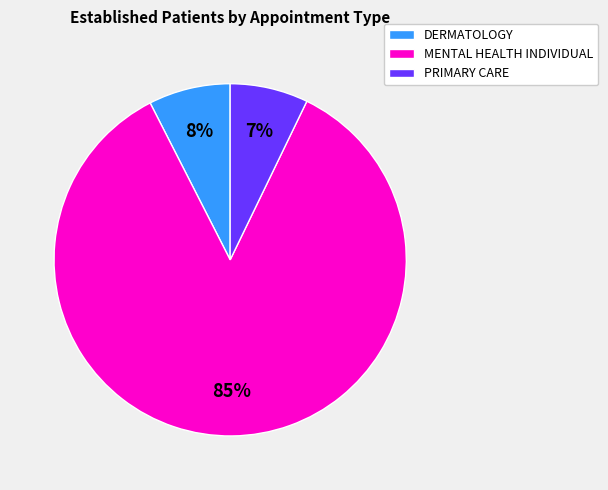

Is there any slice that represents more than half of the pie?

Yes